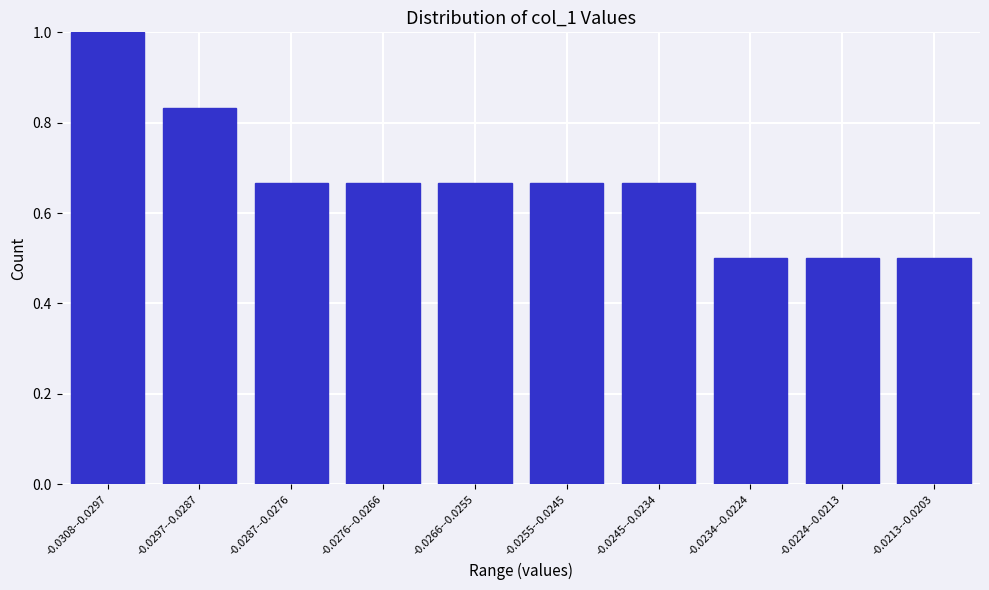

What is the label of the 3rd bar from the right?

-0.0234--0.0224